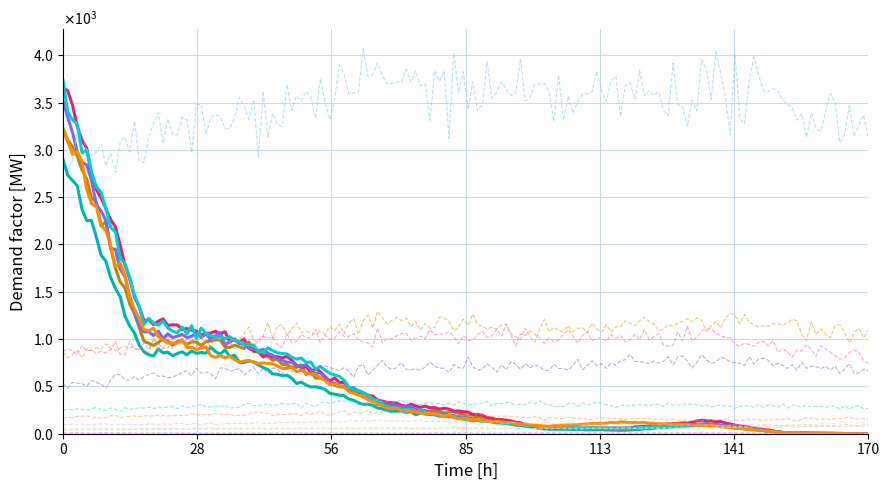

Is this an area chart (filled region under the line)?

No